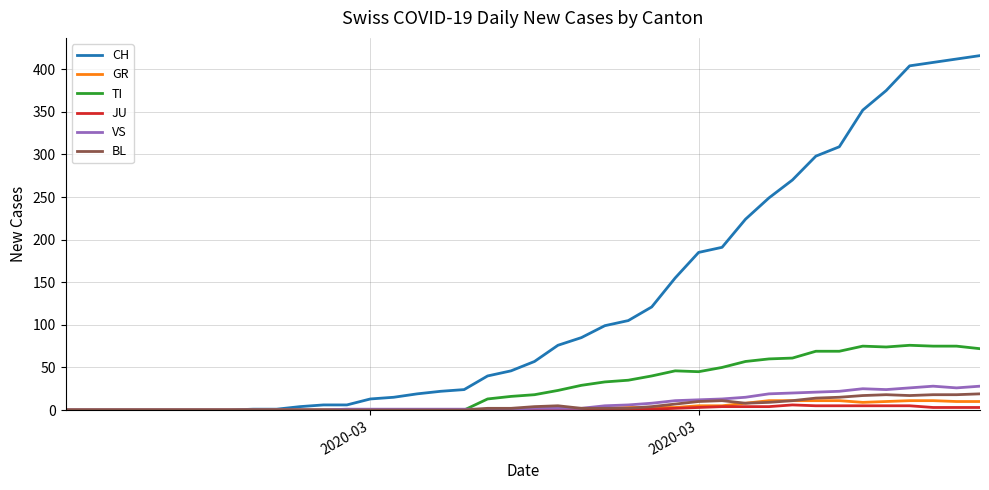

Which series has the widest spread of values?

CH